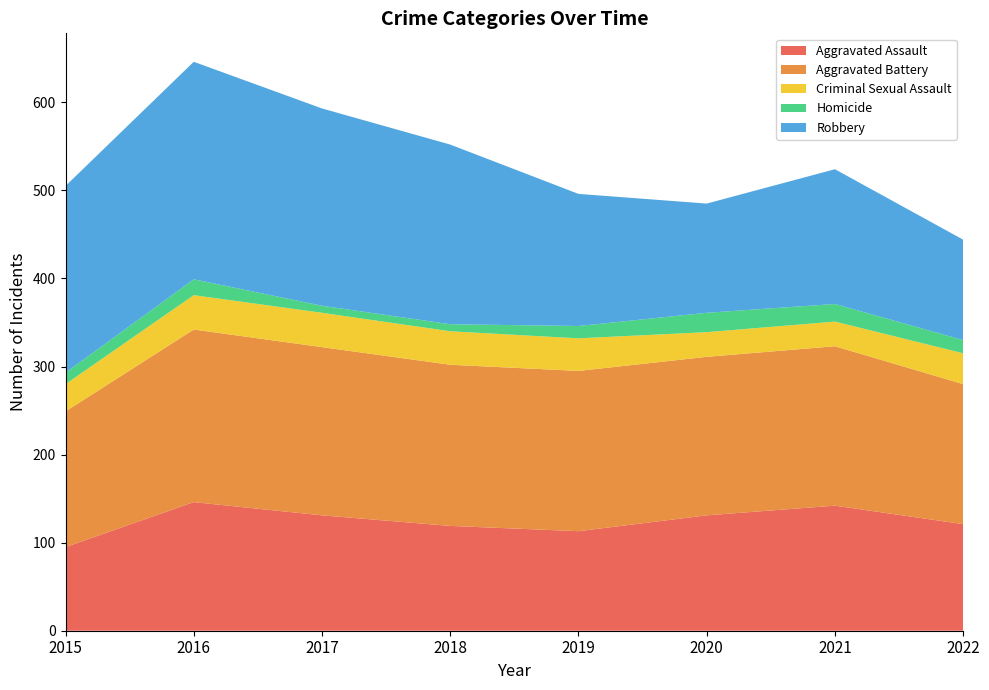

Reading left to right, list all the values displayed in this chart.

Aggravated Assault: 2015=95	2016=146	2017=131	2018=119	2019=113	2020=131	2021=142	2022=121
Aggravated Battery: 2015=154	2016=196	2017=191	2018=183	2019=182	2020=180	2021=181	2022=159
Criminal Sexual Assault: 2015=31	2016=39	2017=39	2018=38	2019=37	2020=28	2021=28	2022=35
Homicide: 2015=13	2016=18	2017=8	2018=8	2019=14	2020=22	2021=20	2022=15
Robbery: 2015=212	2016=247	2017=224	2018=204	2019=150	2020=124	2021=153	2022=114